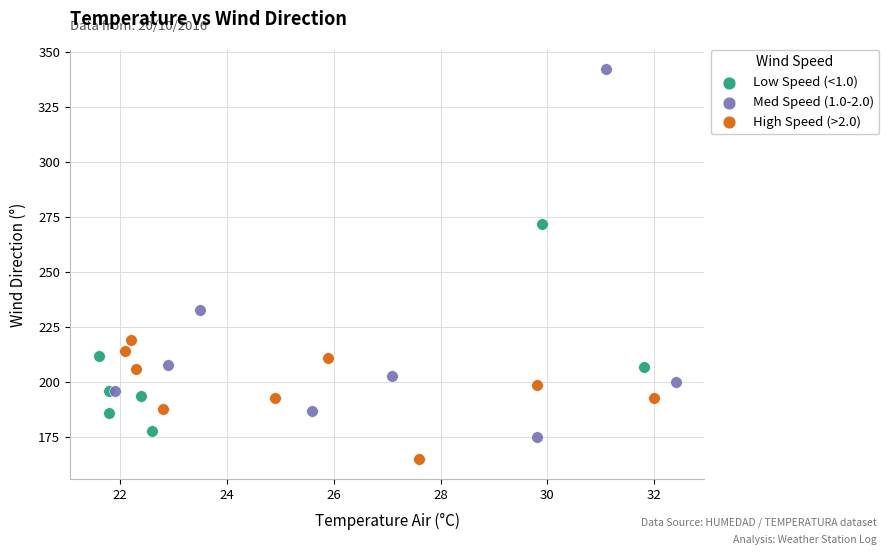

Which series contains the lowest Y value?

High Speed (>2.0)